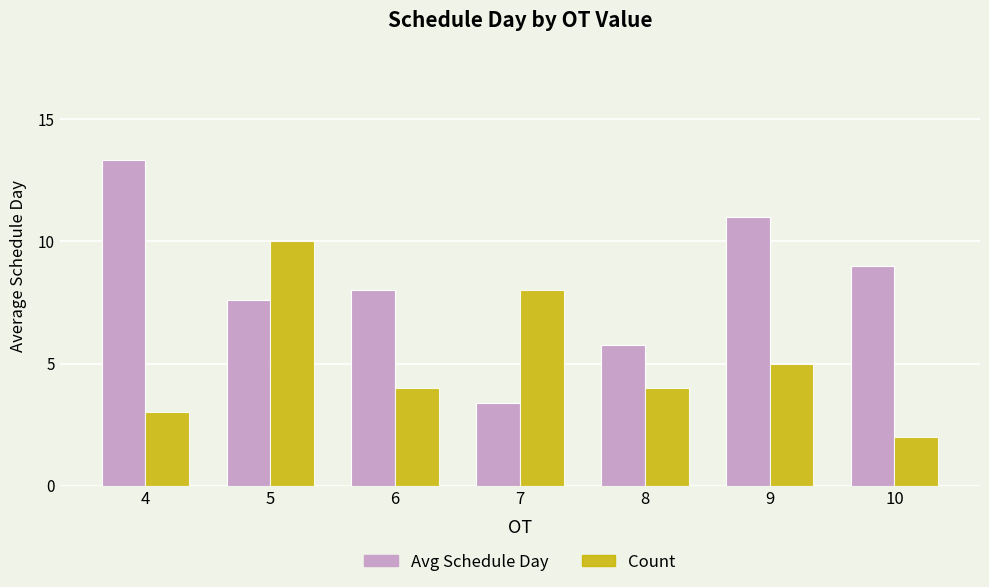

What is the value of the Count bar at the 1st from the left?

3.0